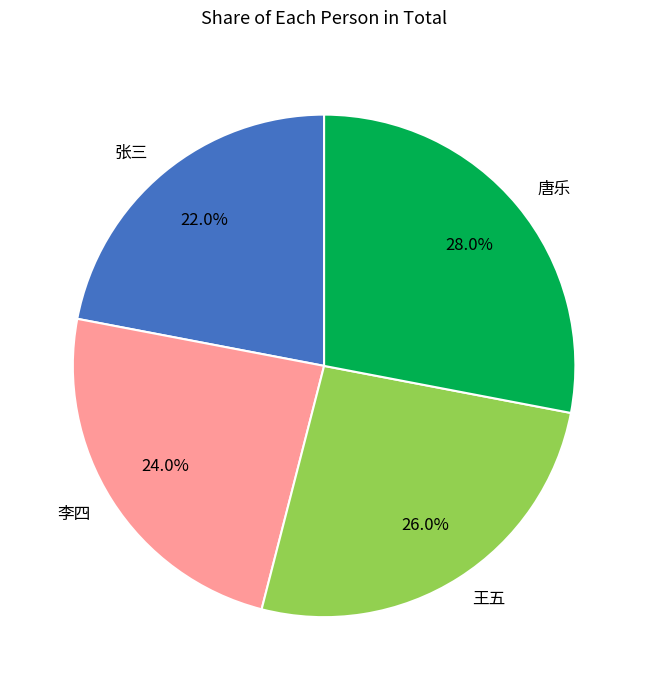

What is the ratio of the value at 唐乐 to the value at 李四?

1.2